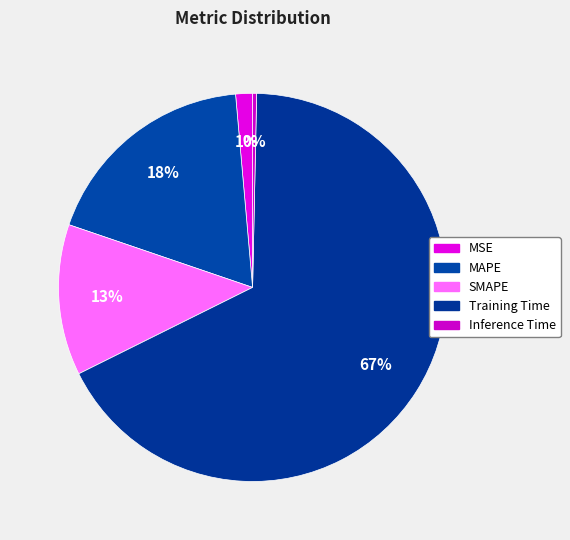

How many segments does this pie chart have?

5